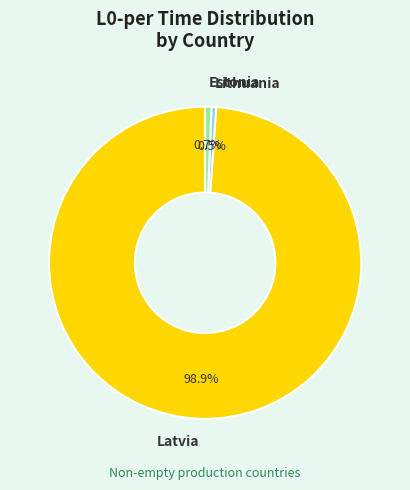

To the nearest percent, what is the difference between the Latvia and Lithuania slice percentages?

98%